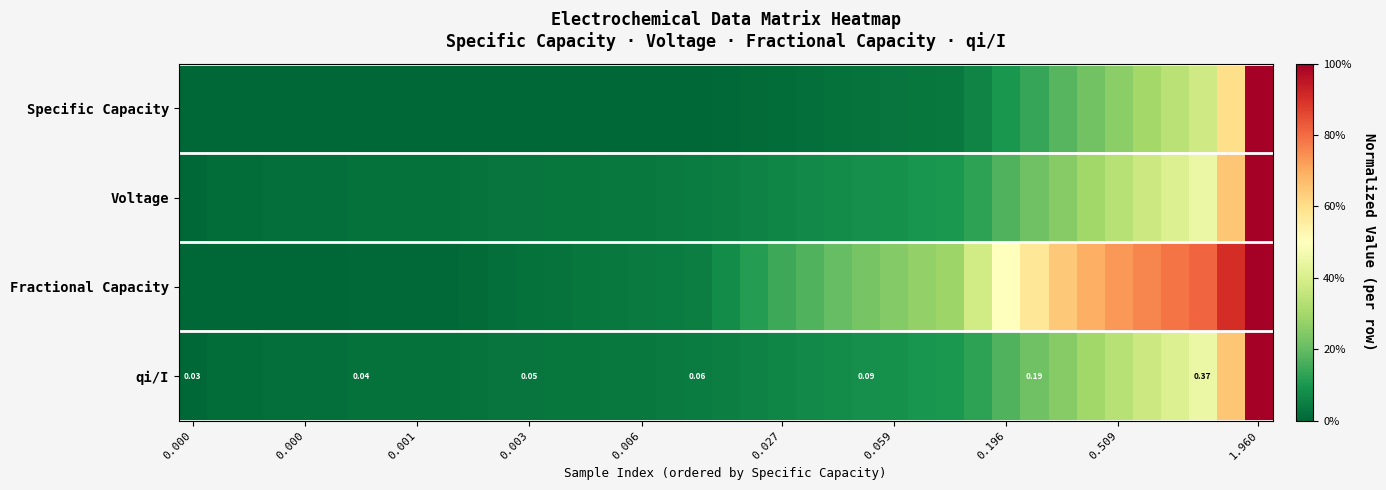

Which series has the largest total across all categories?

Fractional Capacity